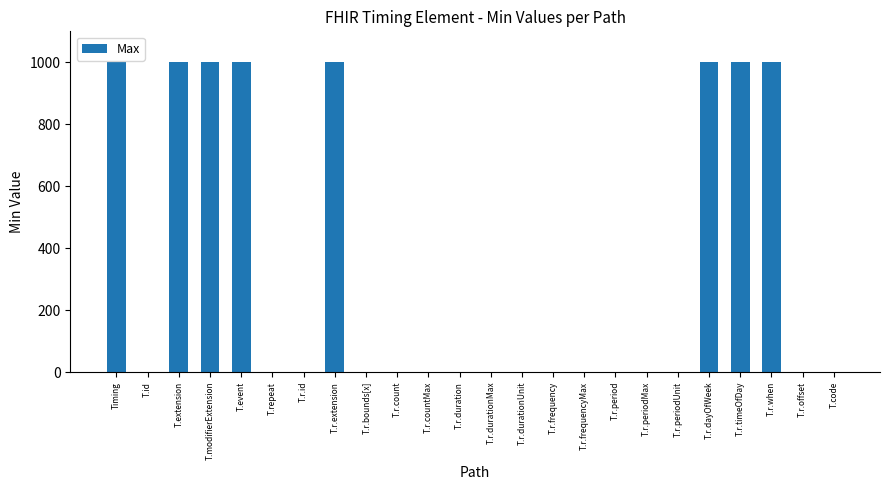

What is the difference between the values at T.extension and T.r.durationMax?

998